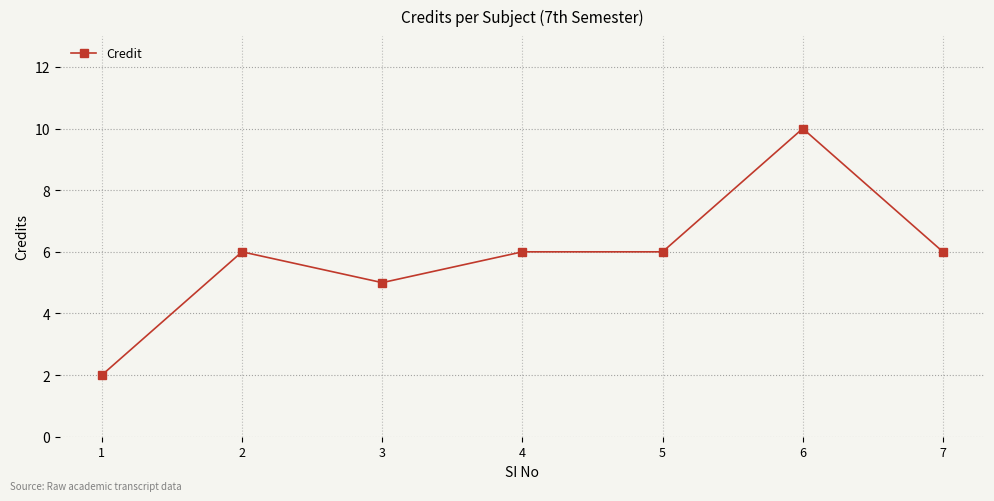

Is it true that the value at 1 is 1?

False